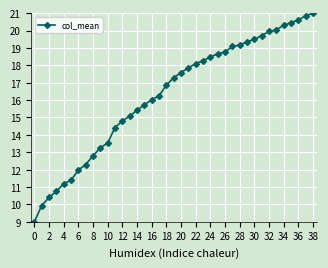

What is the value of the 10th point from the left?

13.3